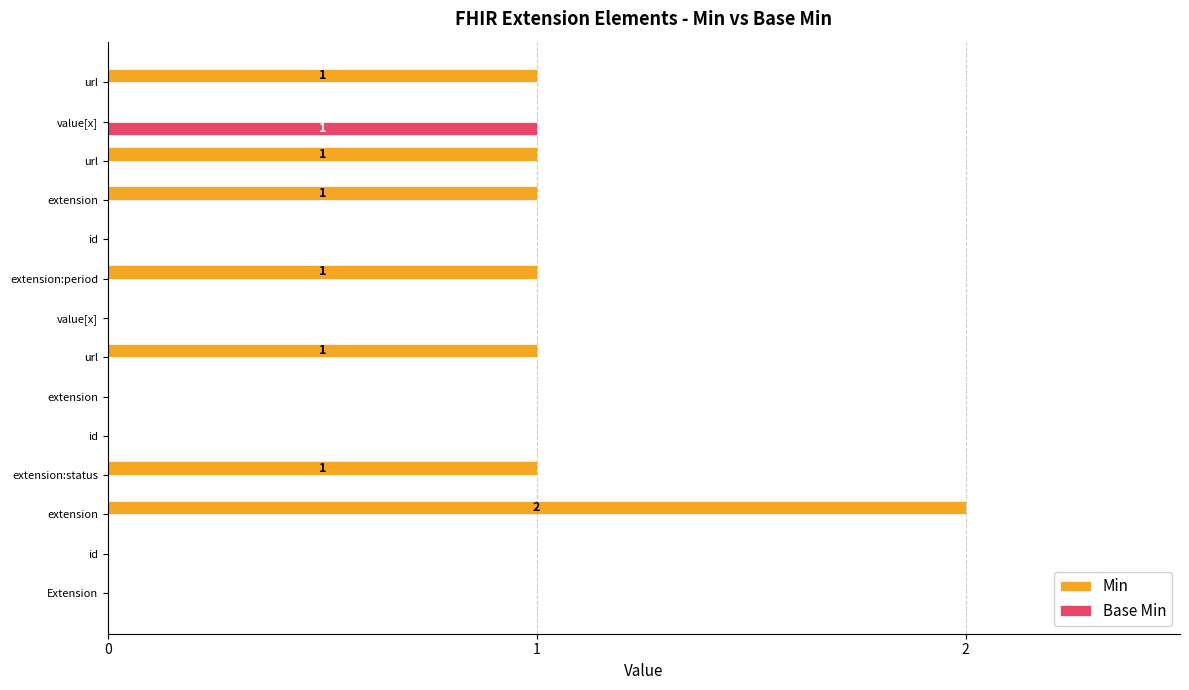

How many series are shown in this chart?

2